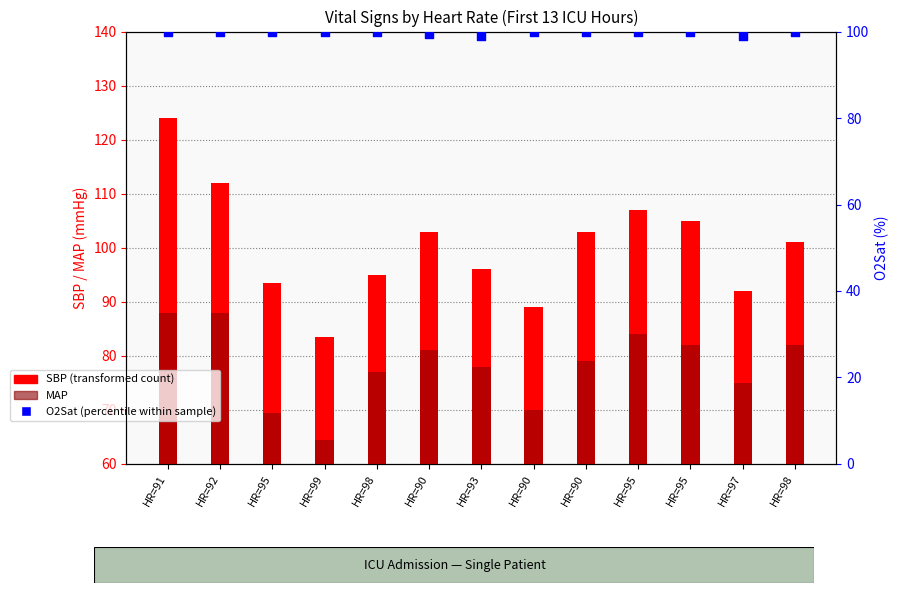

Which series reaches the minimum Y coordinate?

MAP